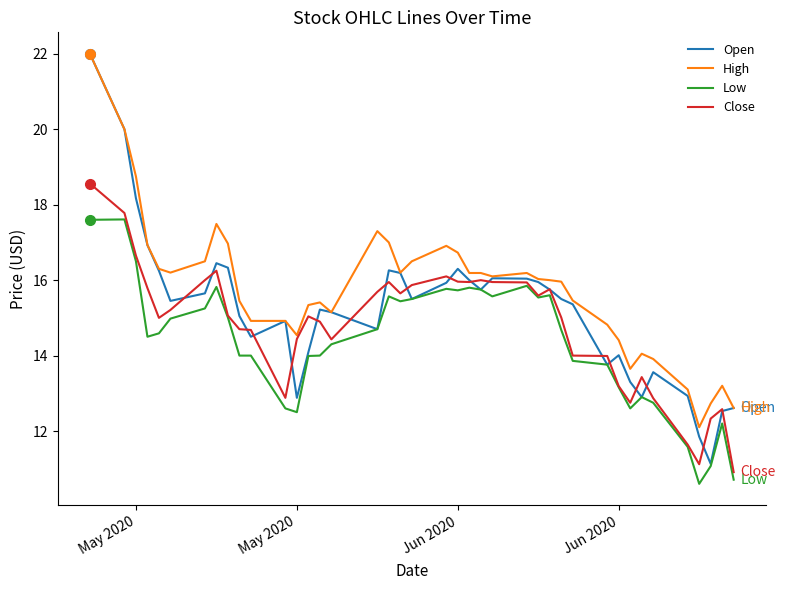

Which series has the widest spread of values?

Open